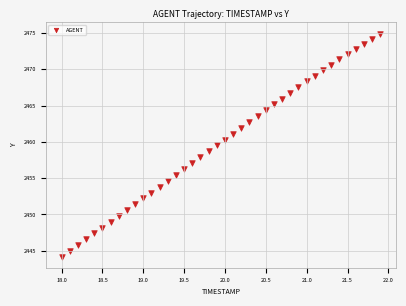

What is the range of Y values (max minus min)?

30.7